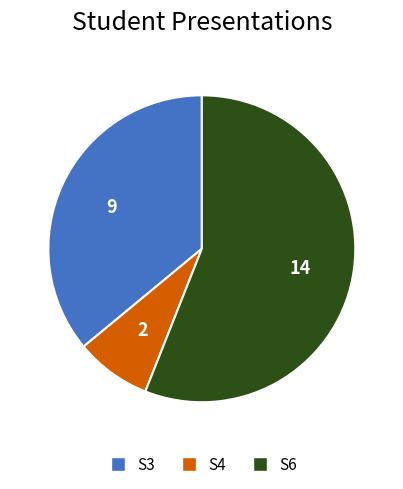

Do S4 and S6 together represent more than half of the pie?

Yes